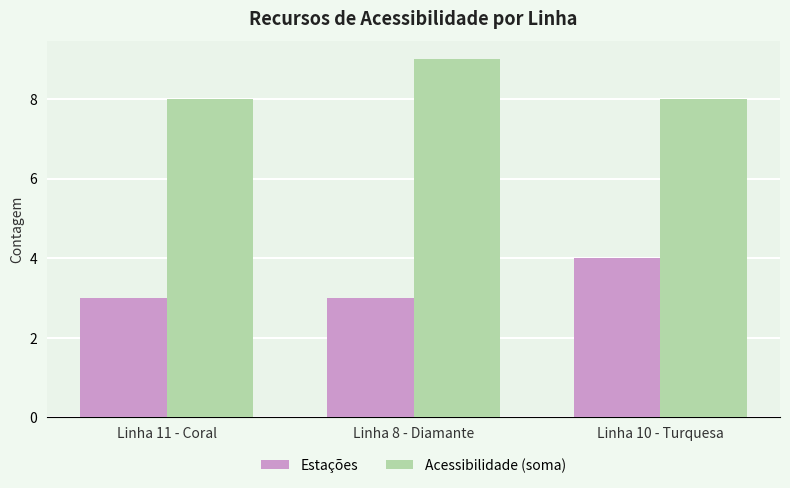

How many bars are there in each group?

2